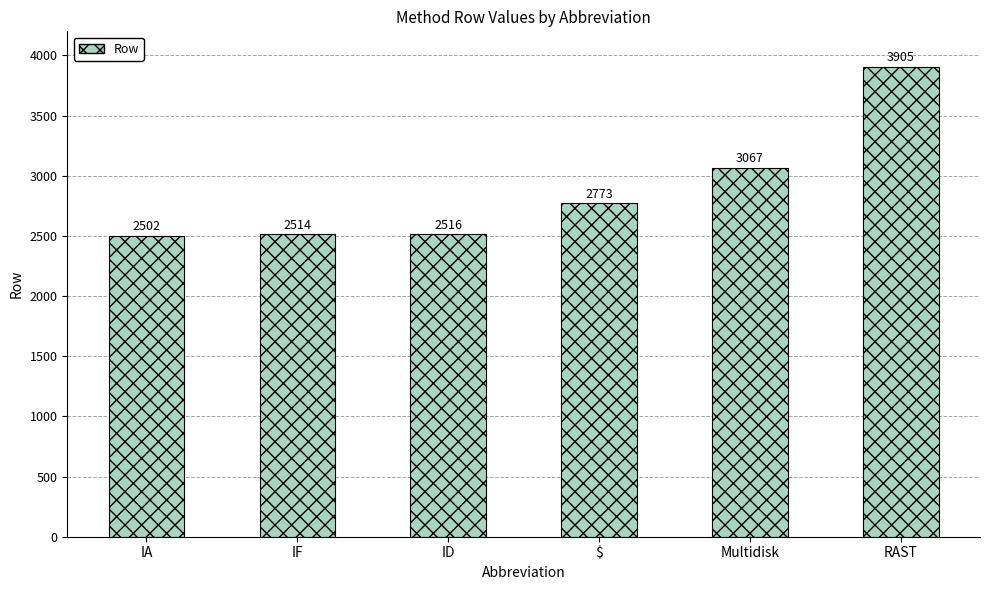

What is the difference between the values at ID and $?

257